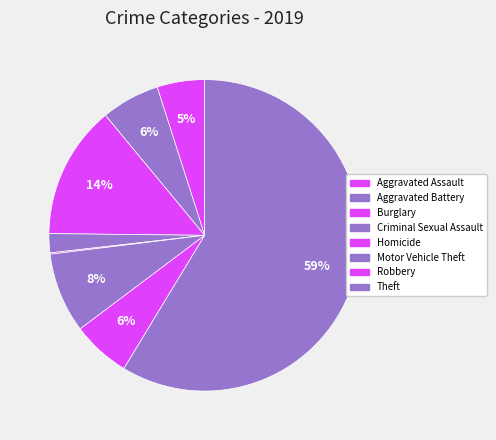

Combined, what portion of the pie is Motor Vehicle Theft and Criminal Sexual Assault?

10.3%